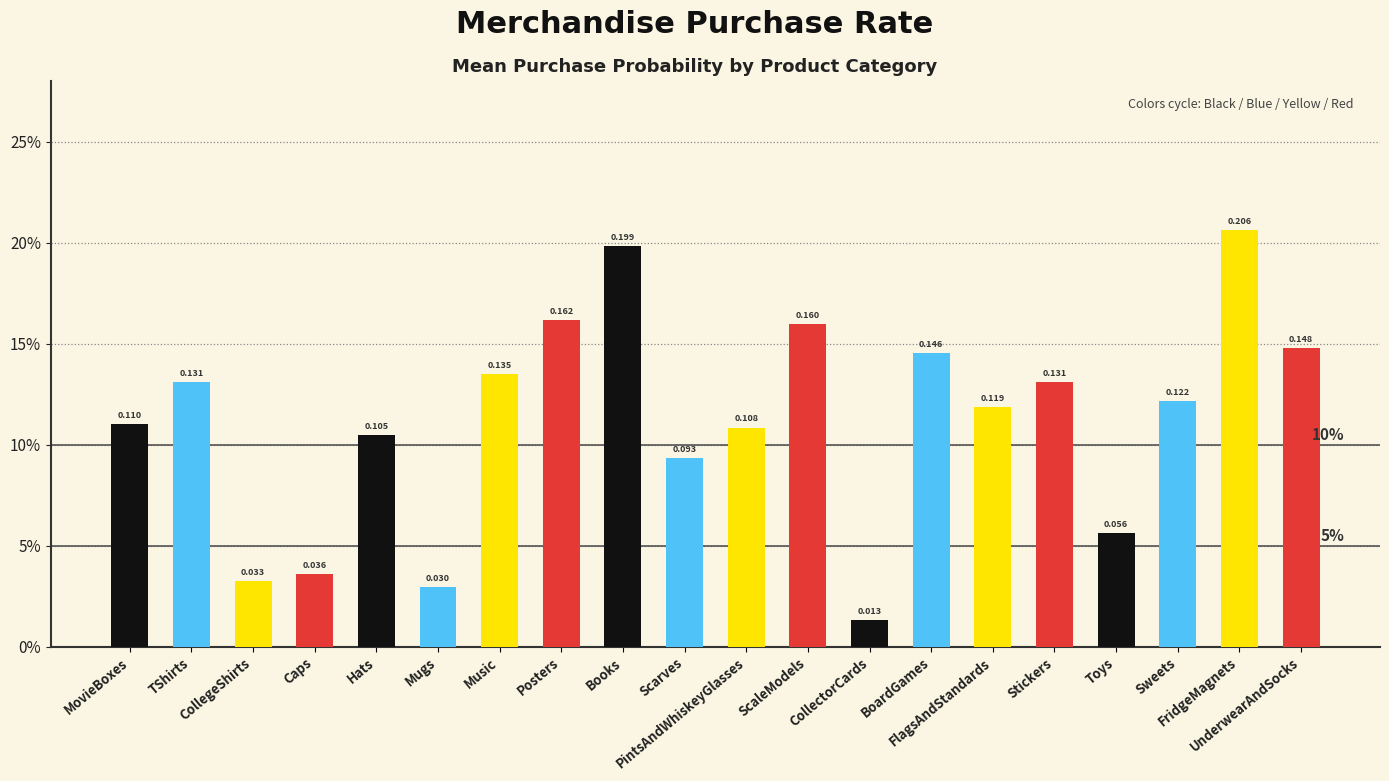

What is the sum of the values at ScaleModels and FridgeMagnets?

0.4